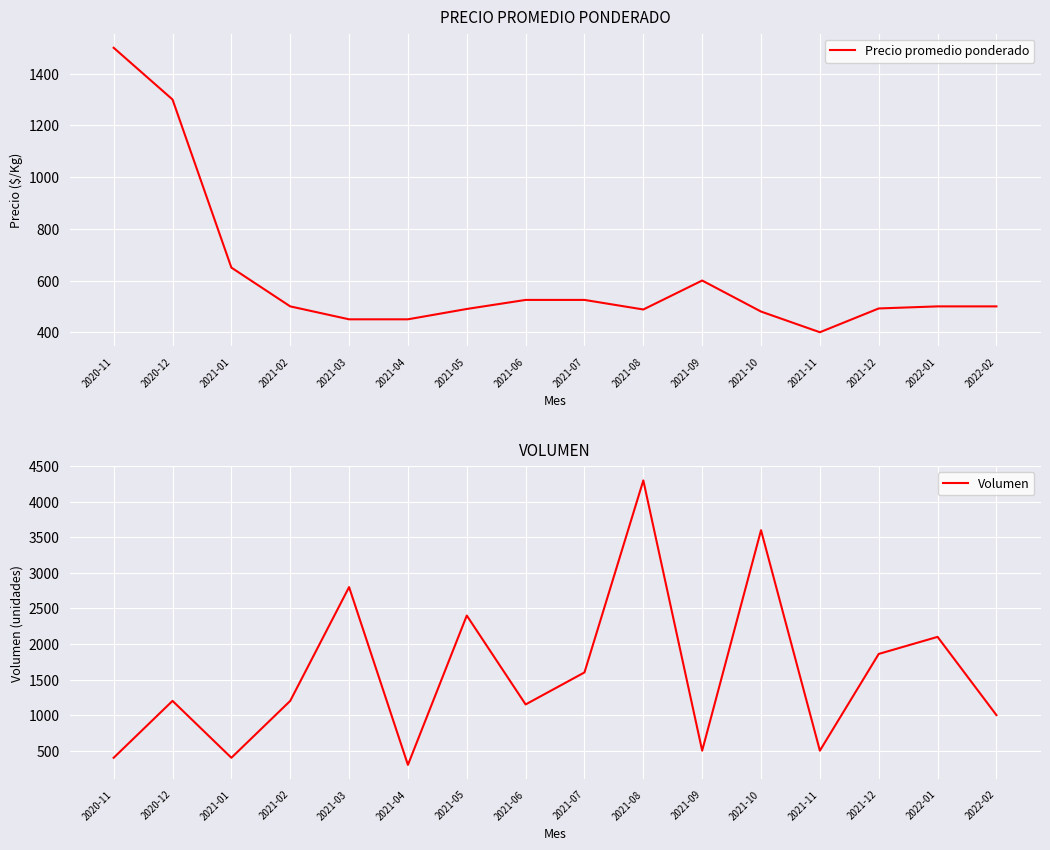

What is the difference between the highest and lowest values at 2021-09?

100